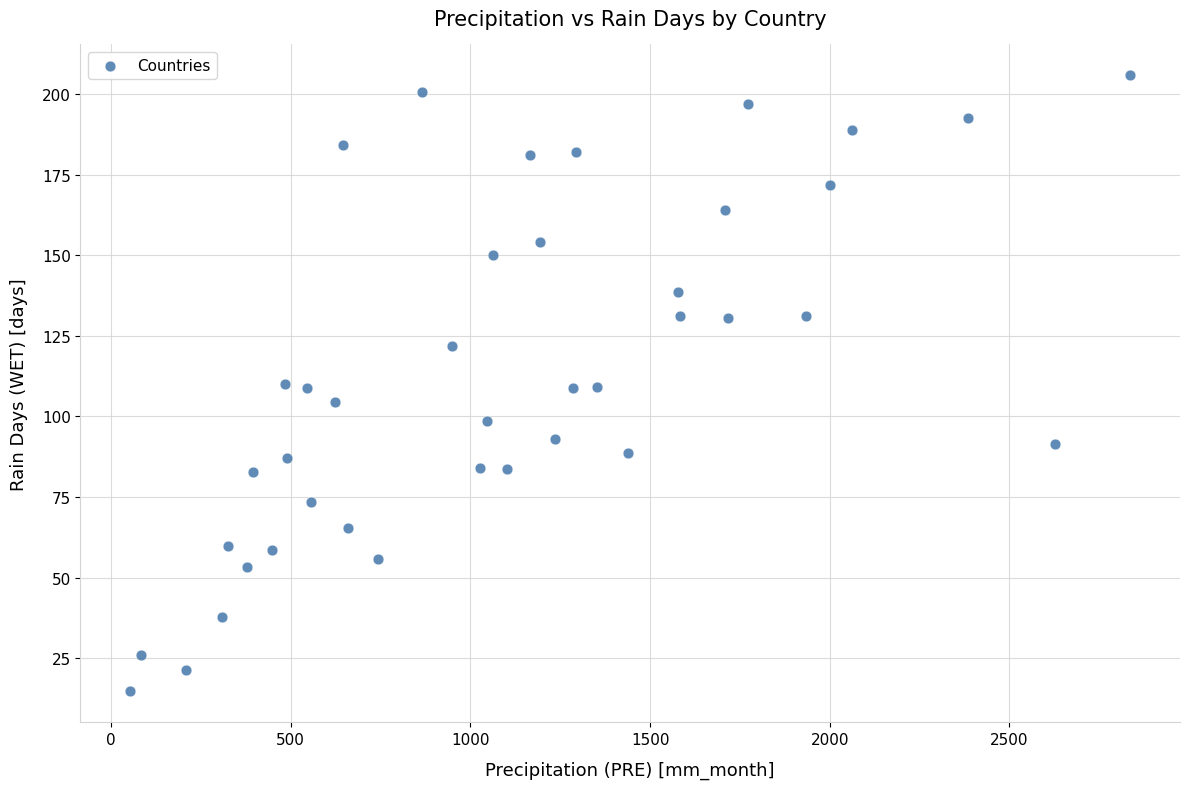

What is the range of Y values (max minus min)?

191.1